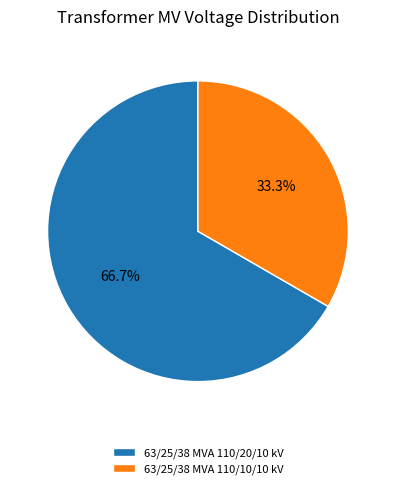

Between 63/25/38 MVA 110/10/10 kV and 63/25/38 MVA 110/20/10 kV, which is larger?

63/25/38 MVA 110/20/10 kV